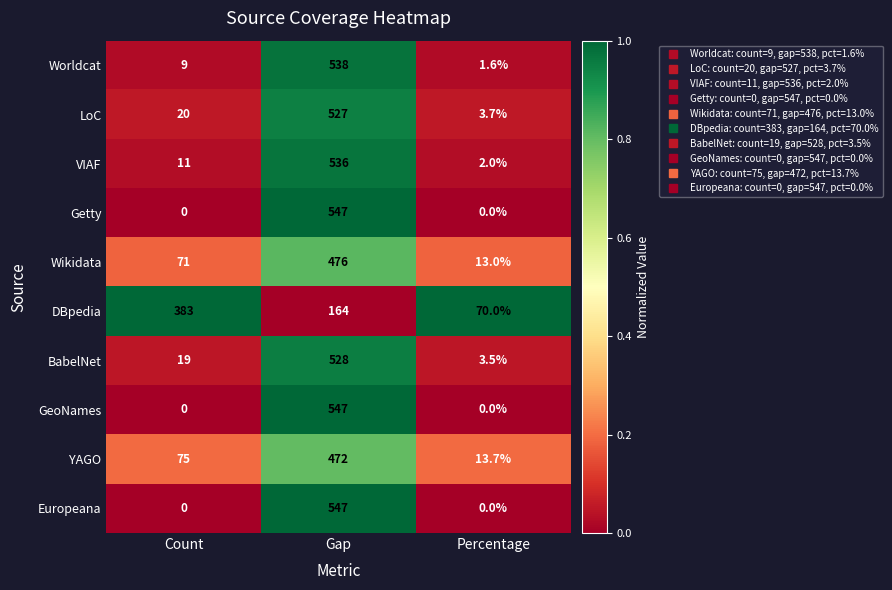

The DBpedia series shows 96.6 at Percentage. True or false?

False